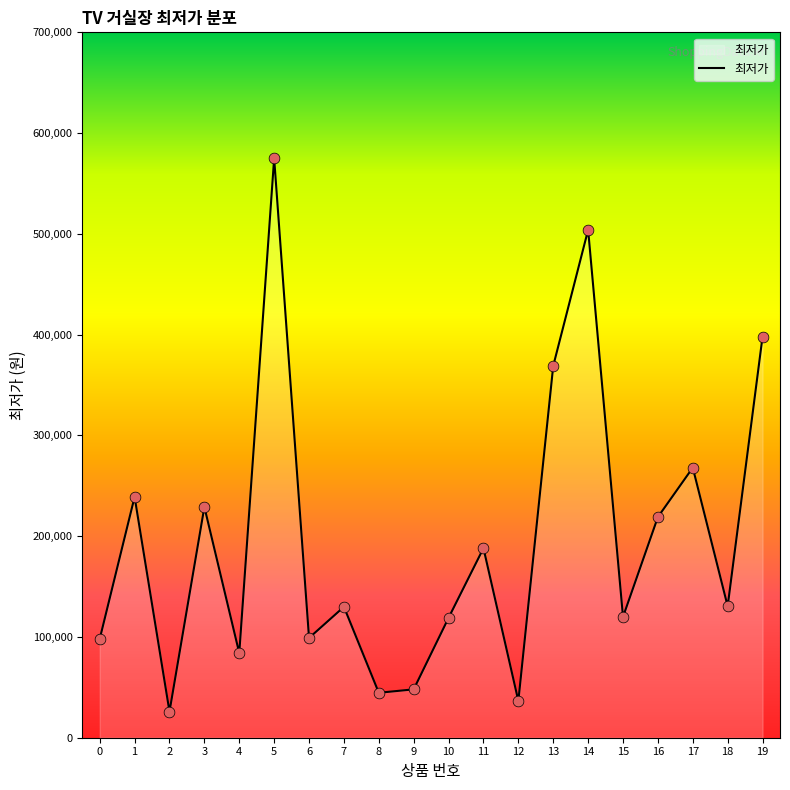

What is the ratio of the value at 14 to the value at 15?

4.2